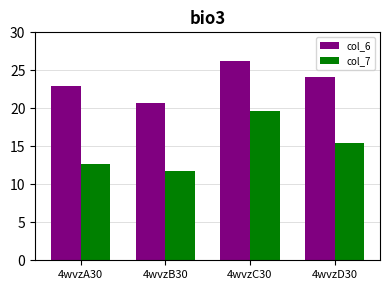

At how many categories does at least one series exceed 15?

4